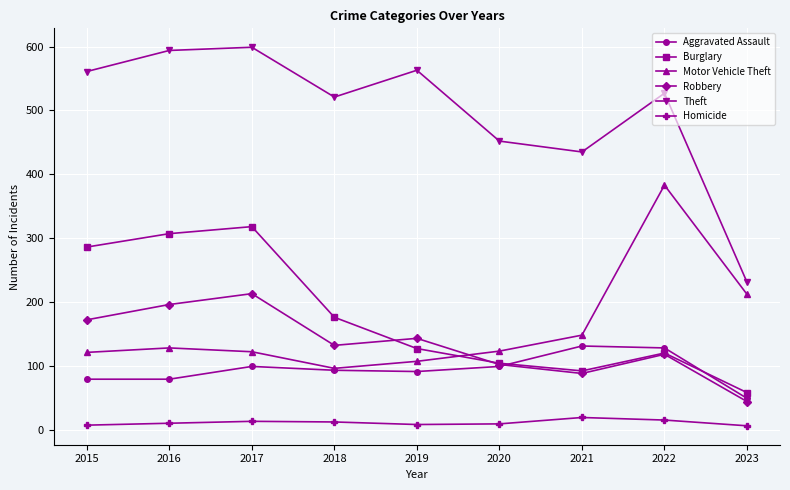

What is the total value across all series at 2022?

1291